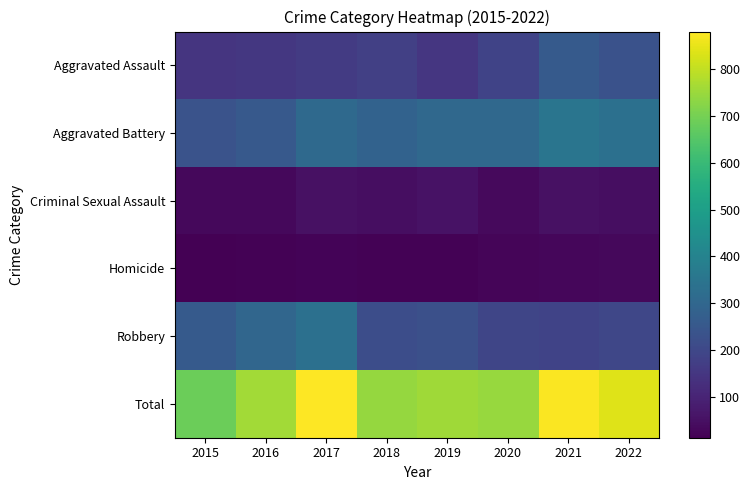

At how many categories does at least one series exceed 784?

3